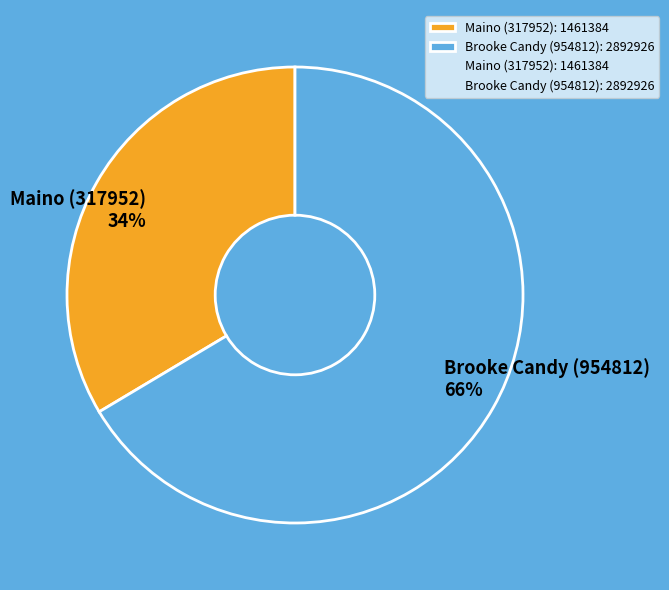

To the nearest percent, what is the average slice percentage?

50%